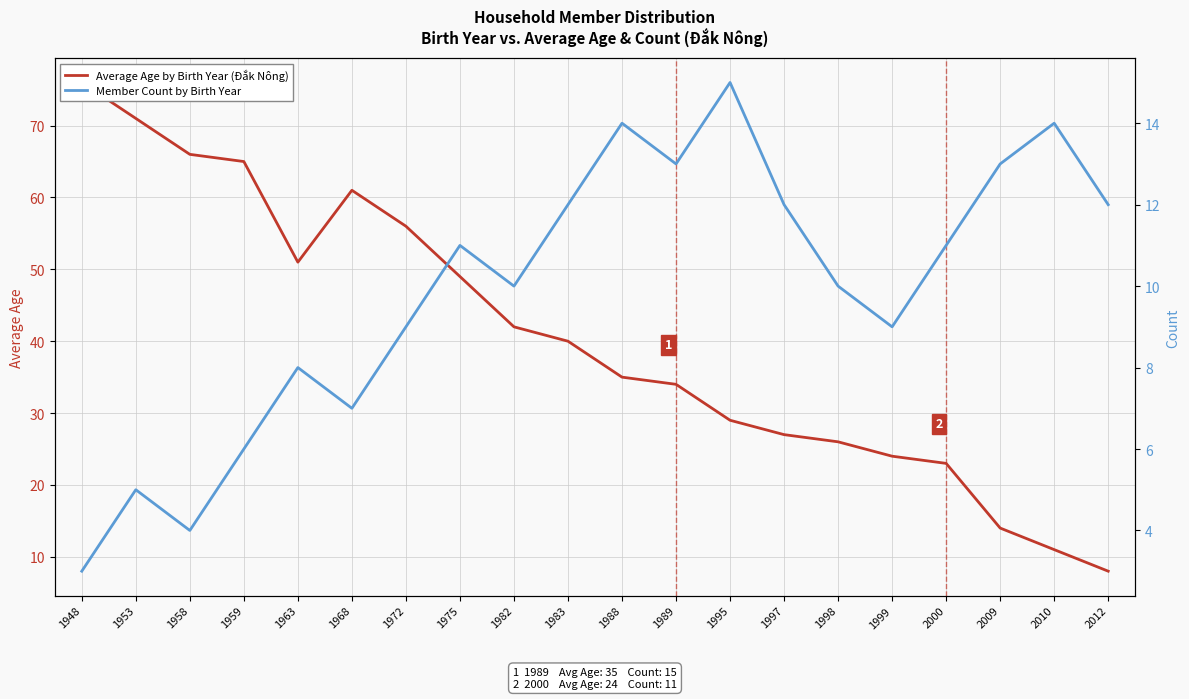

The value of Member Count by Birth Year at 1982 is 7. True or false?

False